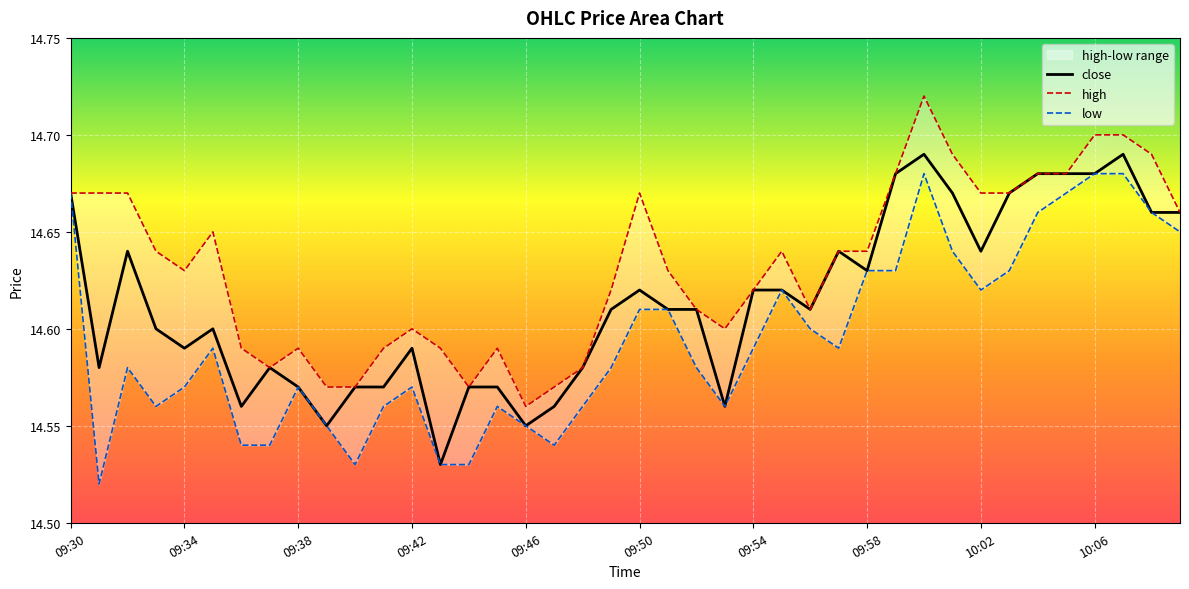

How many distinct data groups are displayed?

3